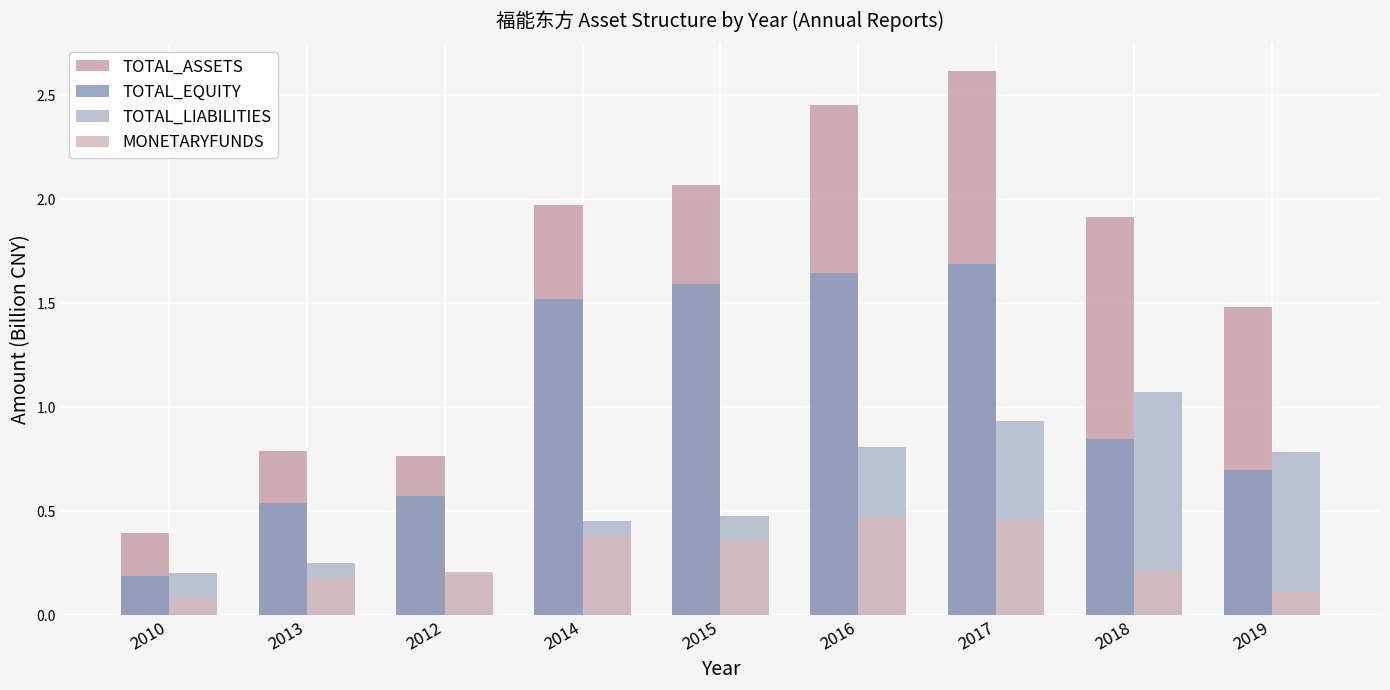

What is the sum of the MONETARYFUNDS values at 2019 and 2013?

0.3